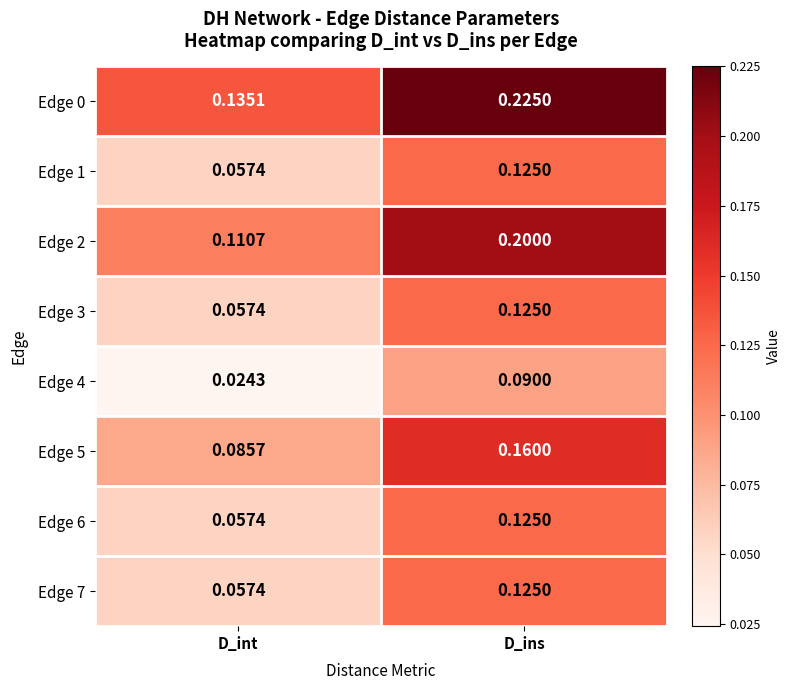

Rank the categories by Edge 2 value from highest to lowest.

D_ins, D_int